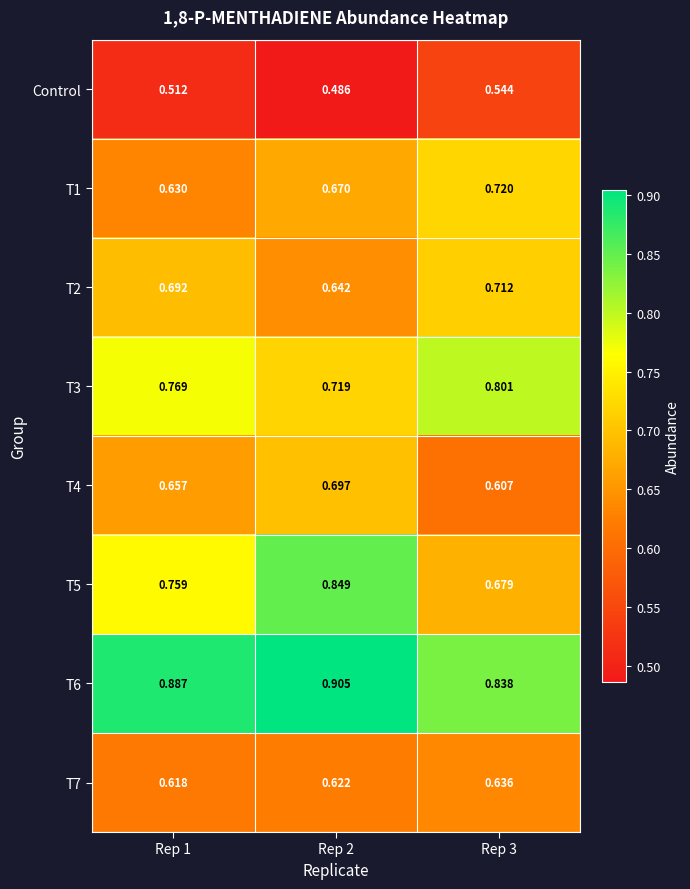

Which series has the largest range (max minus min)?

T5